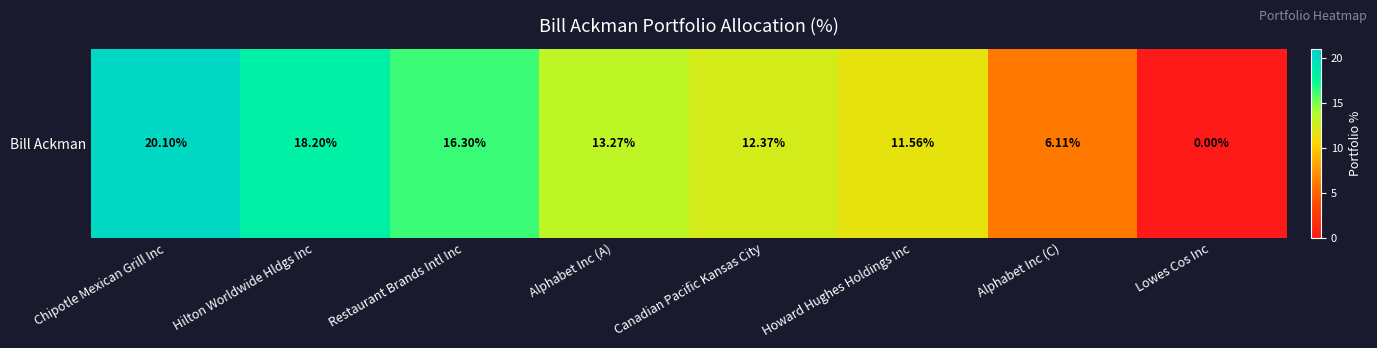

Which label corresponds to the largest value in the chart?

Chipotle Mexican Grill Inc